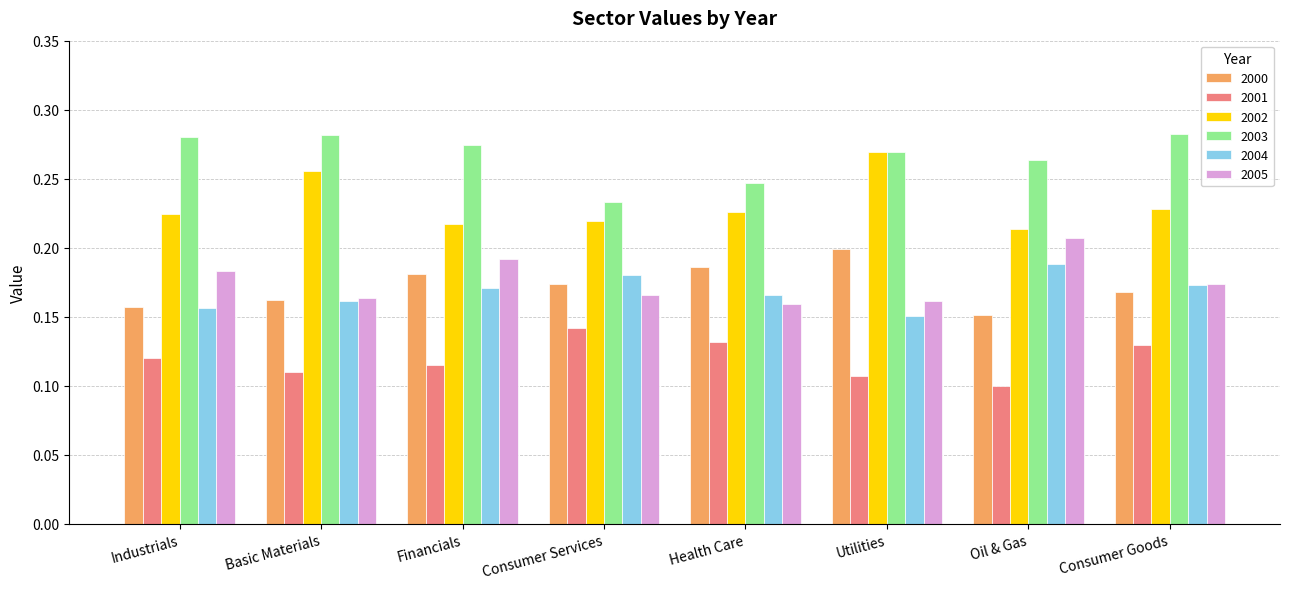

How many 2004 values are between 0 and 1?

8